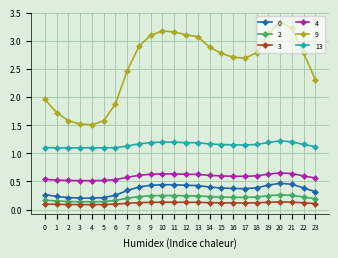

Is the value of 4 at 17 greater than the value of 13 at 11?

No